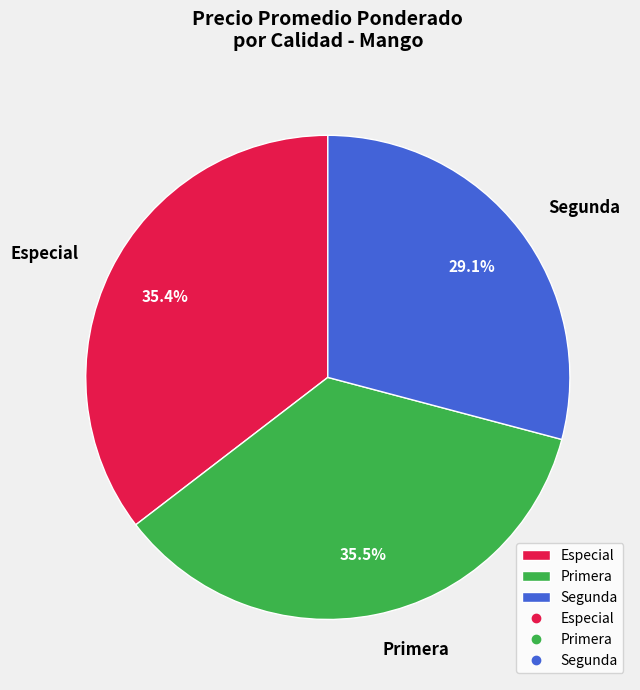

Which slice is the smallest?

Segunda